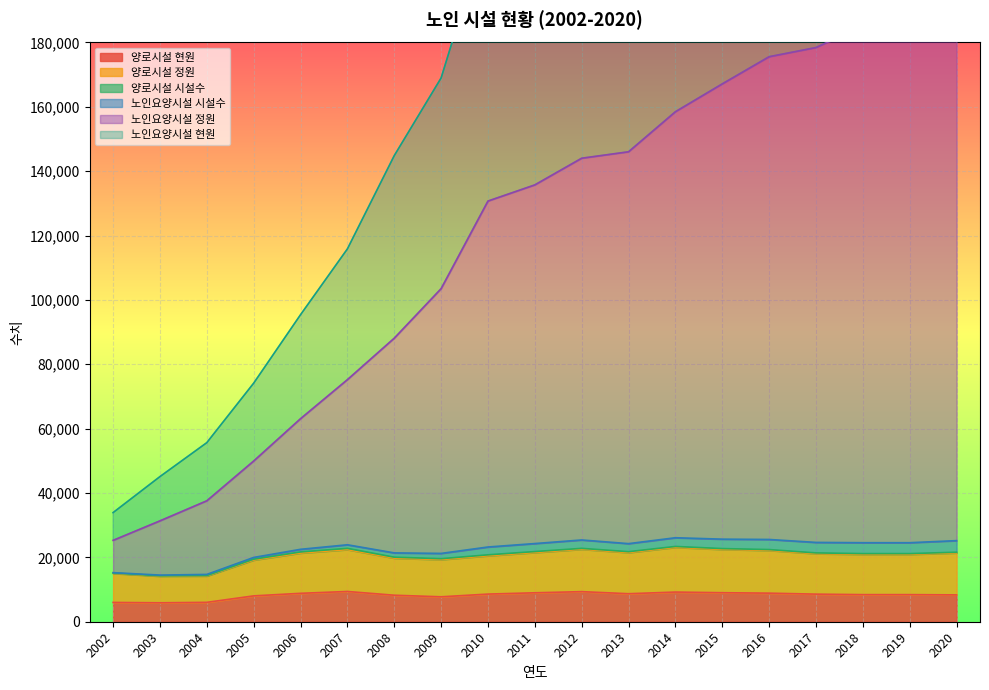

True or false: 양로시설 정원 and 양로시설 현원 intersect in this chart.

False